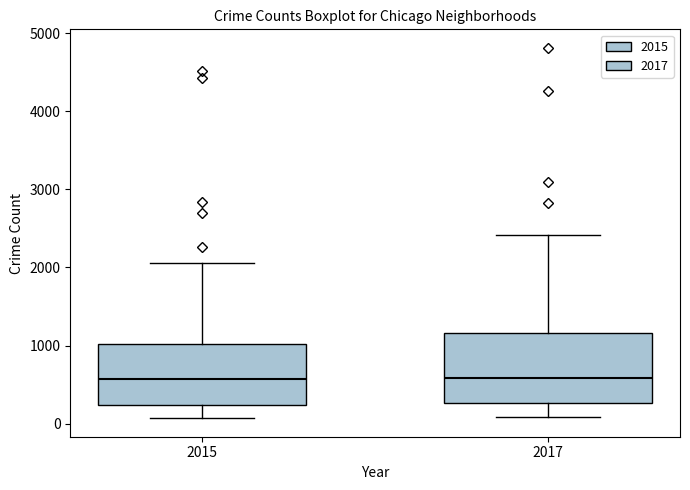

Comparing the boxes themselves (not the whiskers), which one is the tallest?

2017